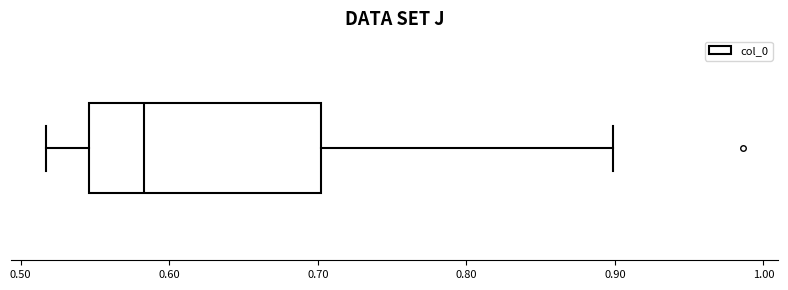

Transcribe this box plot: give where the median line is, the range the box spans, and where the two whiskers end, as read against the x-axis. The values are not printed on the chart, so give them approximately, as read against the axis.

median 0.58, box 0.55 to 0.70, whiskers 0.52 to 0.90